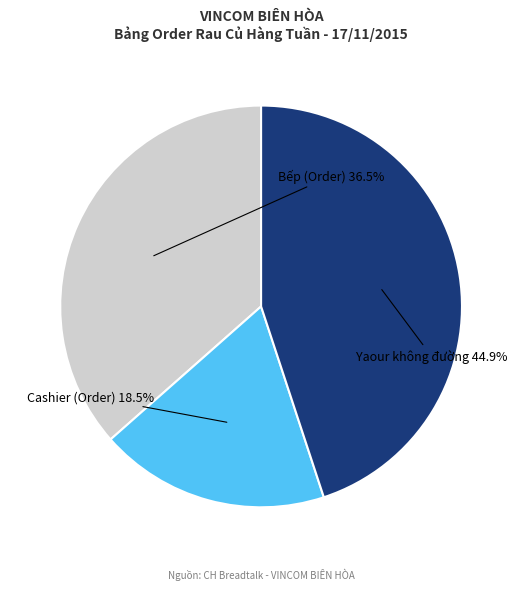

Count the number of slices in the pie.

3